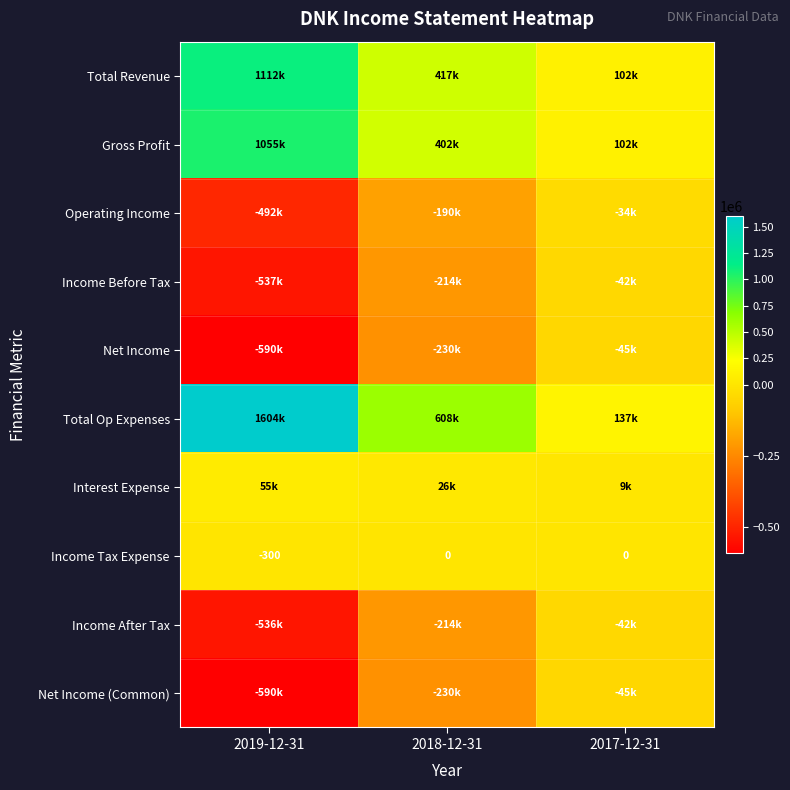

Where is Income Tax Expense nearest to the value -150?

2019-12-31